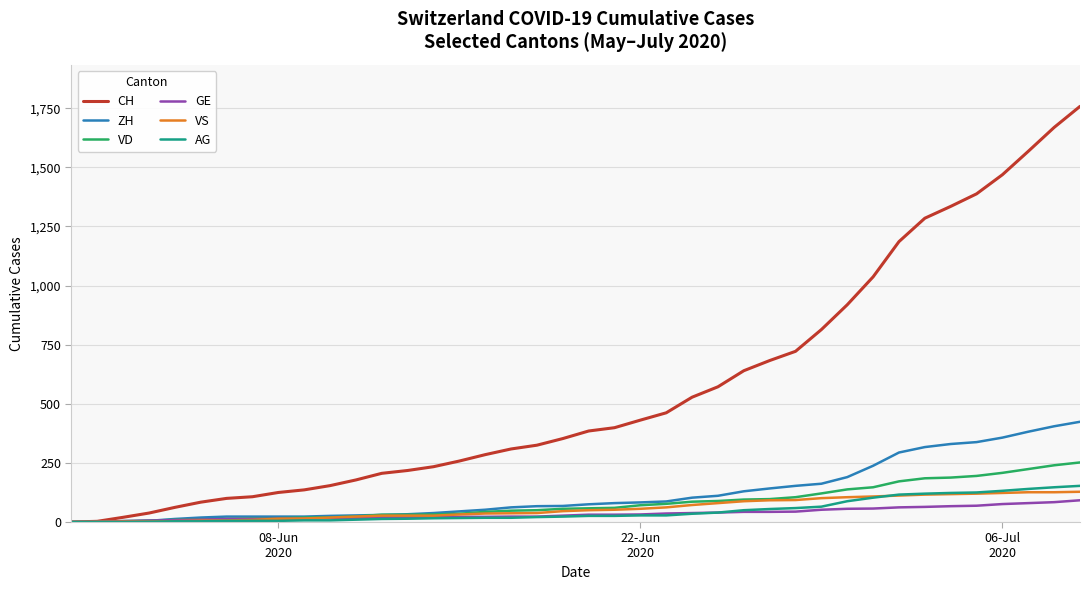

What is the highest value of the AG series?

153